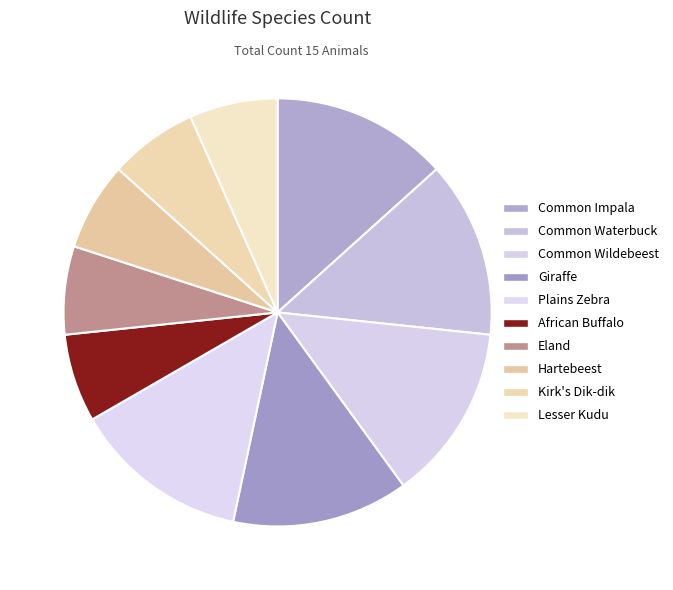

Is it true that Common Impala is 1% of the pie?

False